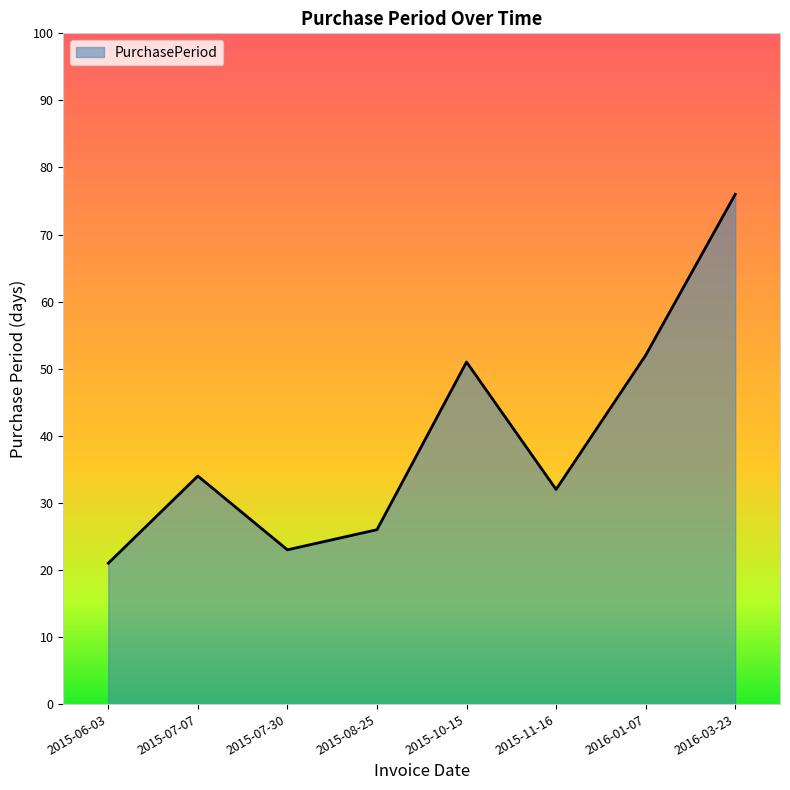

What position from the left is 2015-08-25?

4